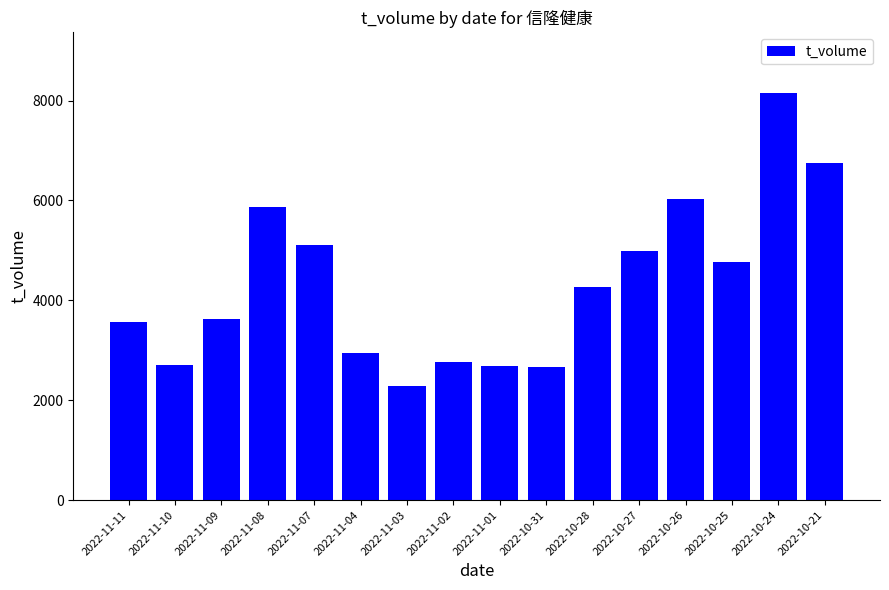

What is the label of the 3rd bar from the left?

2022-11-09